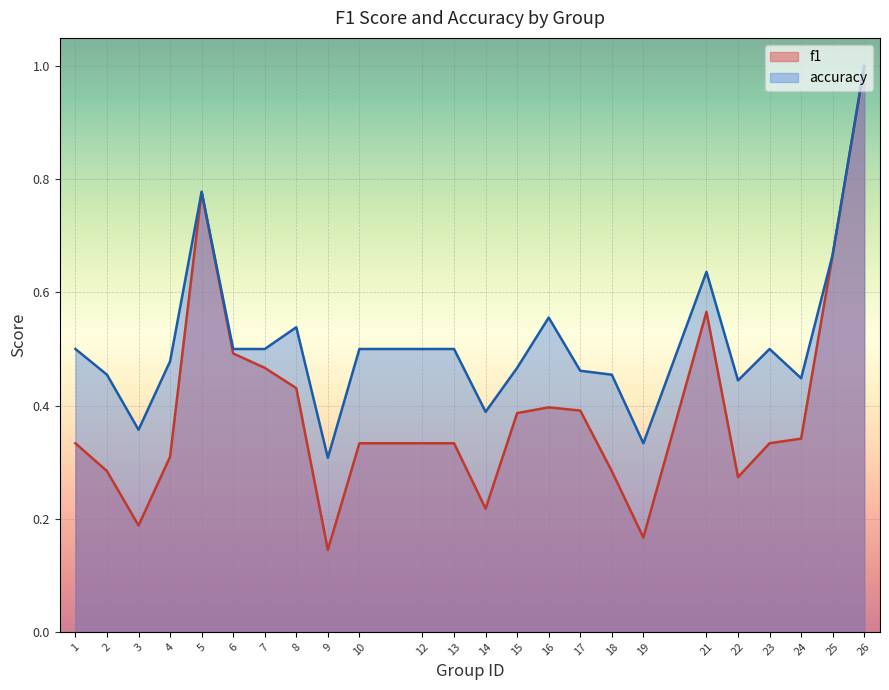

Where is the first local minimum for accuracy?

3